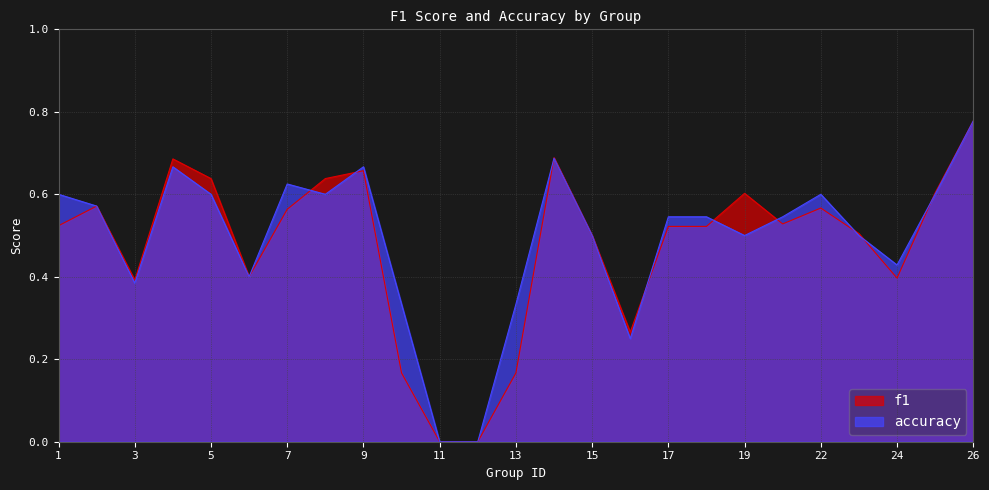

Is the value of accuracy at 7 greater than the value of f1 at 11?

Yes